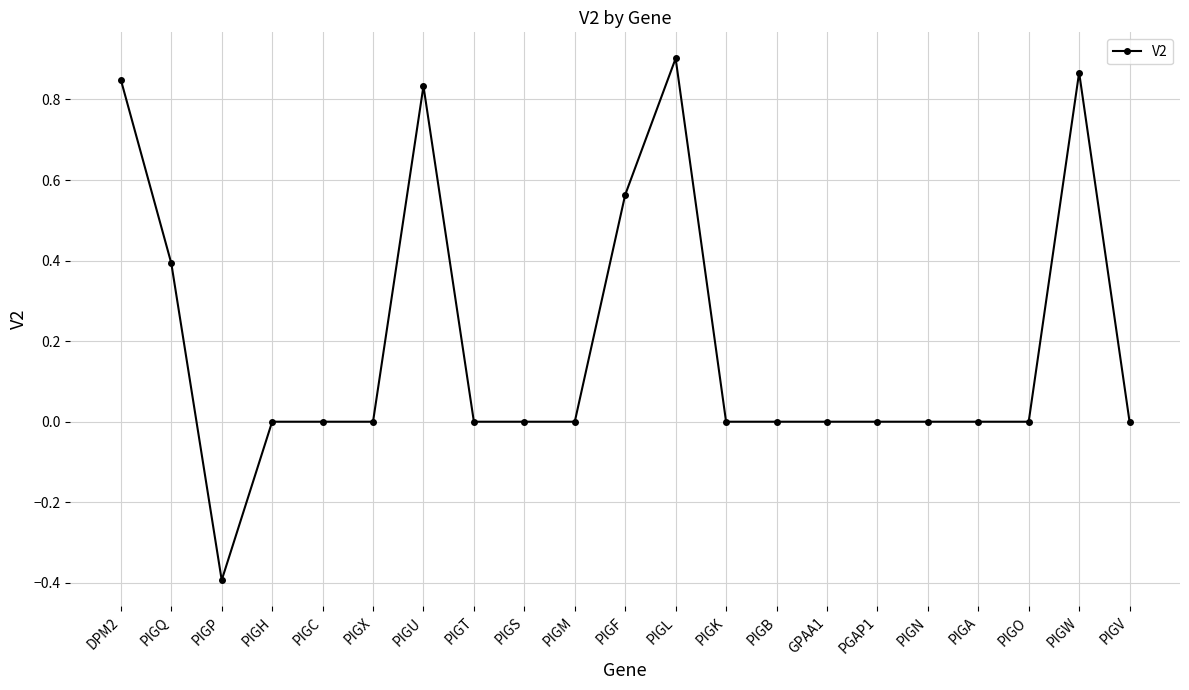

What value does the data have at PIGP?

-0.4